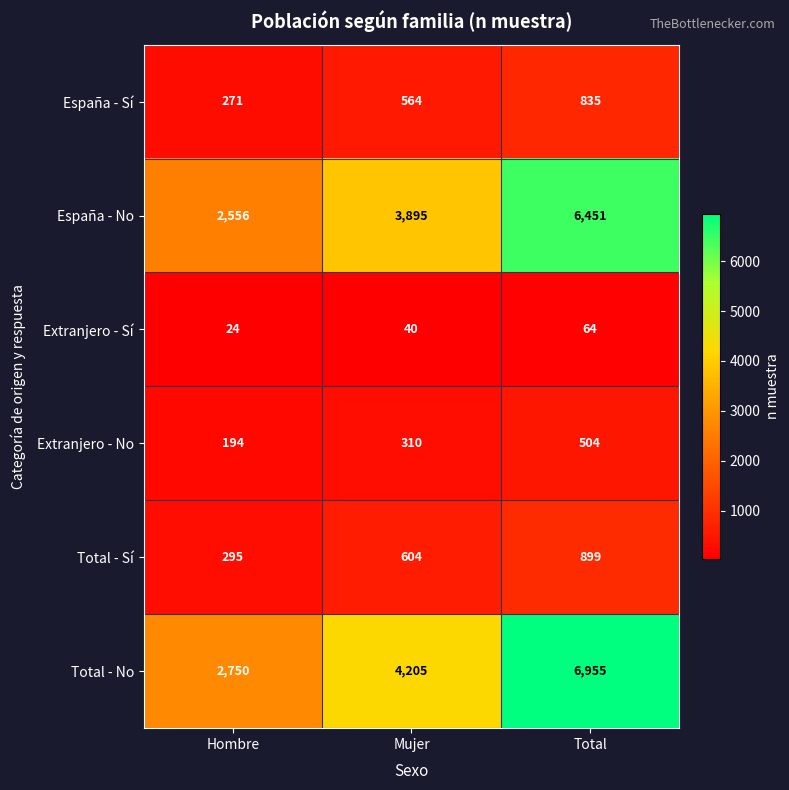

Is the value of España - Sí at Hombre greater than the value of Extranjero - No at Hombre?

Yes